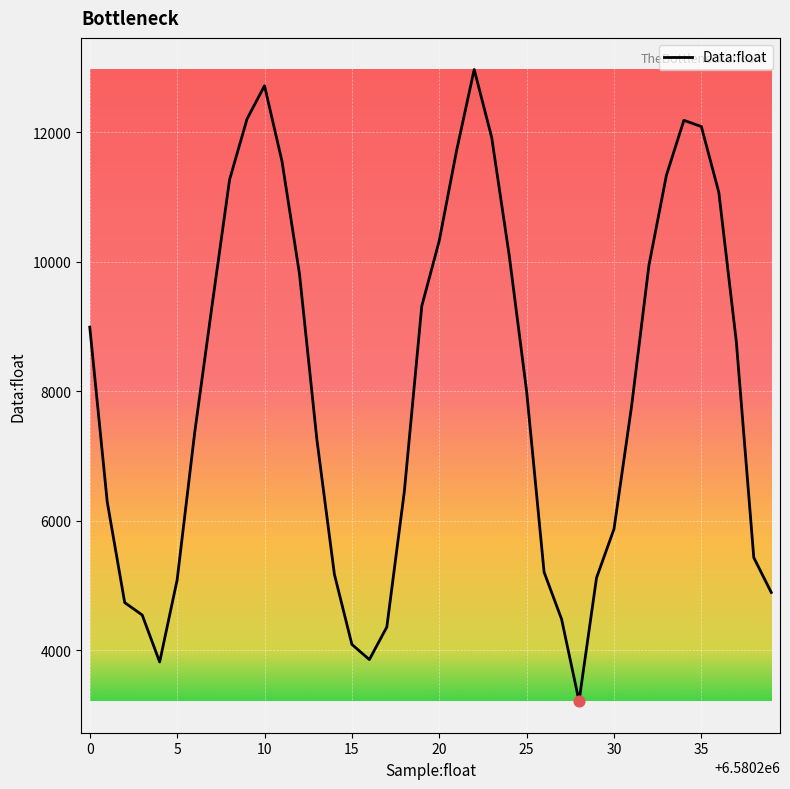

What is the greatest value displayed?

12971